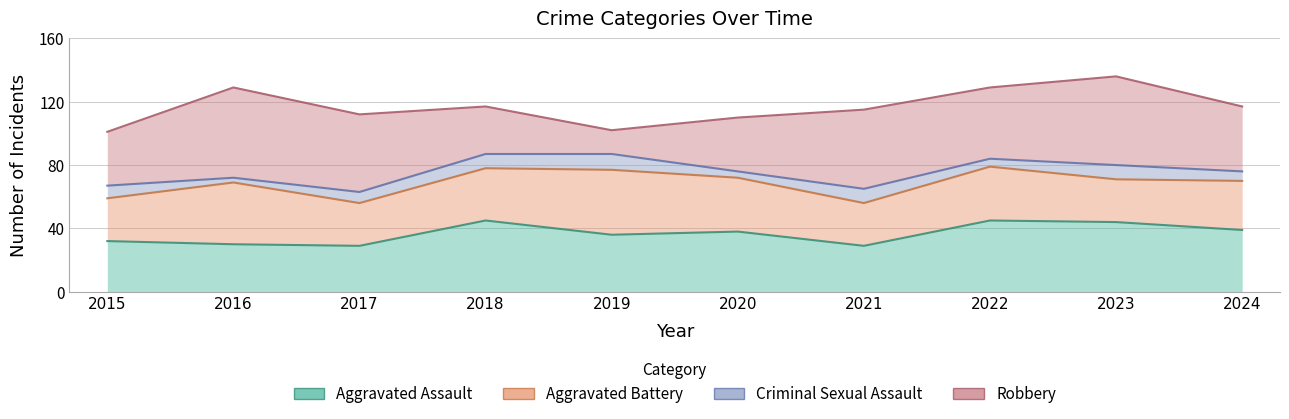

What is the difference between the maximum and minimum values in the Aggravated Assault series?

16